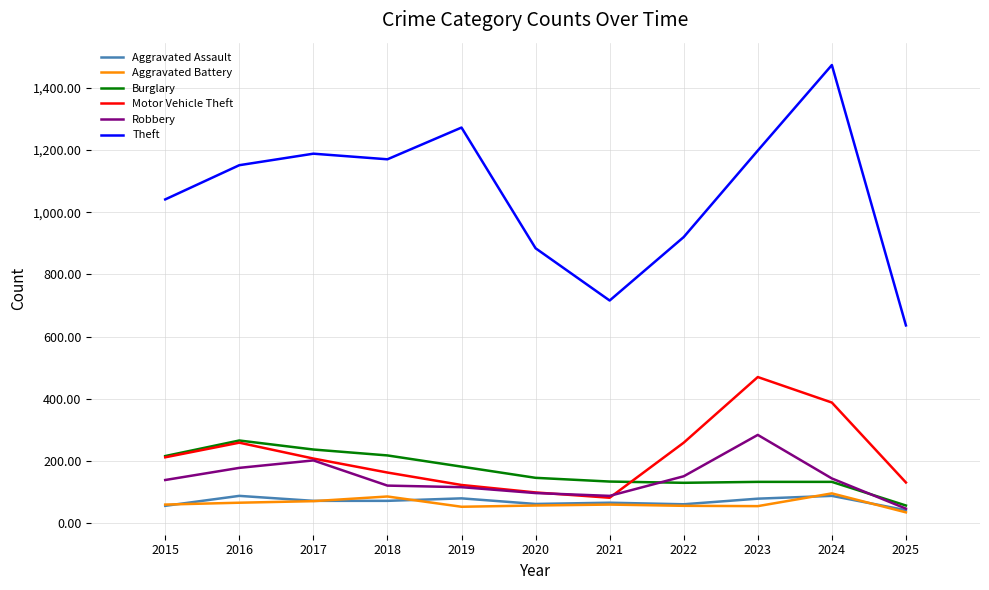

Which series has the largest range (max minus min)?

Theft